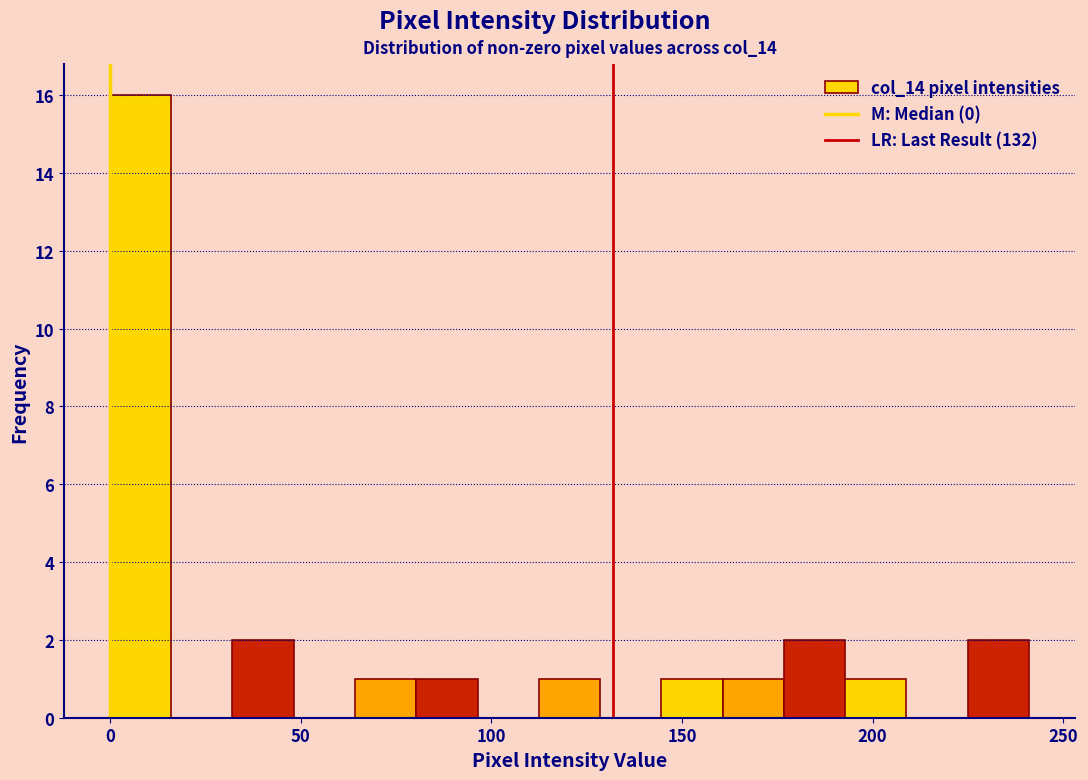

Read against the x-axis, roughly where is the centre of the tallest bar?

10